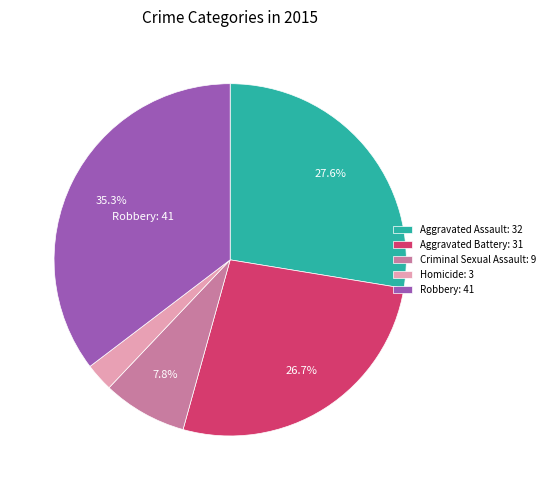

The Criminal Sexual Assault slice represents 8% of the pie. True or false?

True